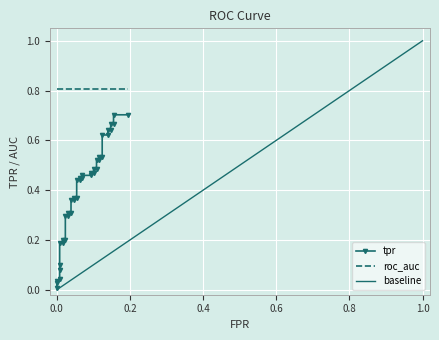

At which category is the sum across all series the highest?

39